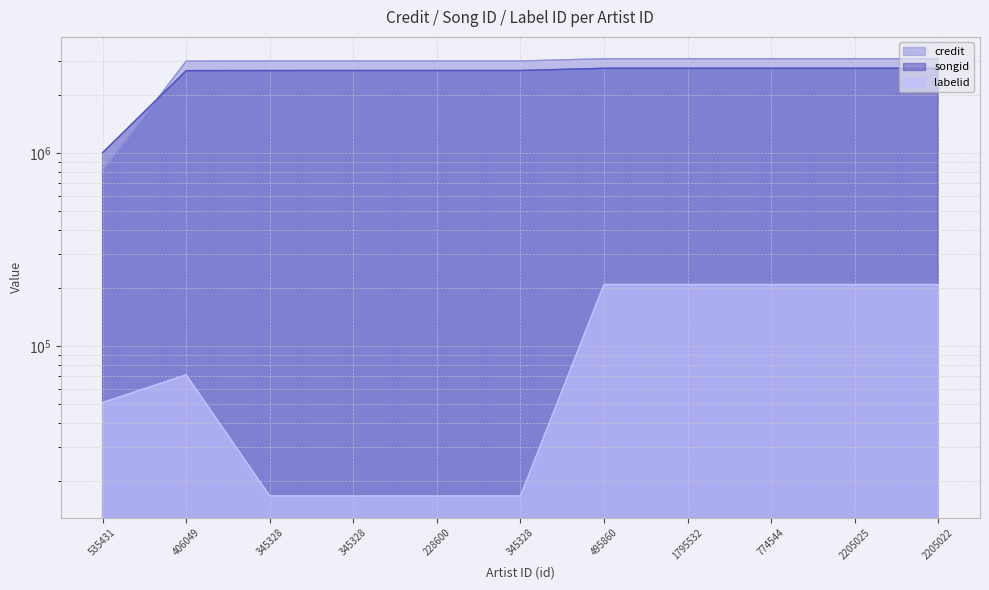

What are all the series names shown in the legend?

credit, songid, labelid